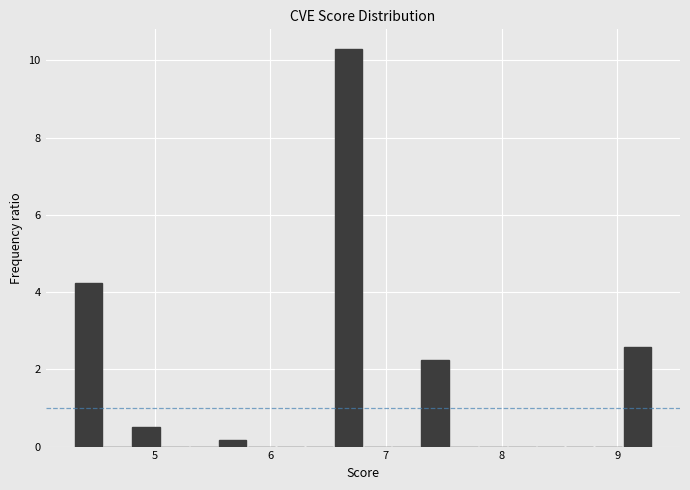

Read against the x-axis, roughly where is the centre of the tallest bar?

6.7